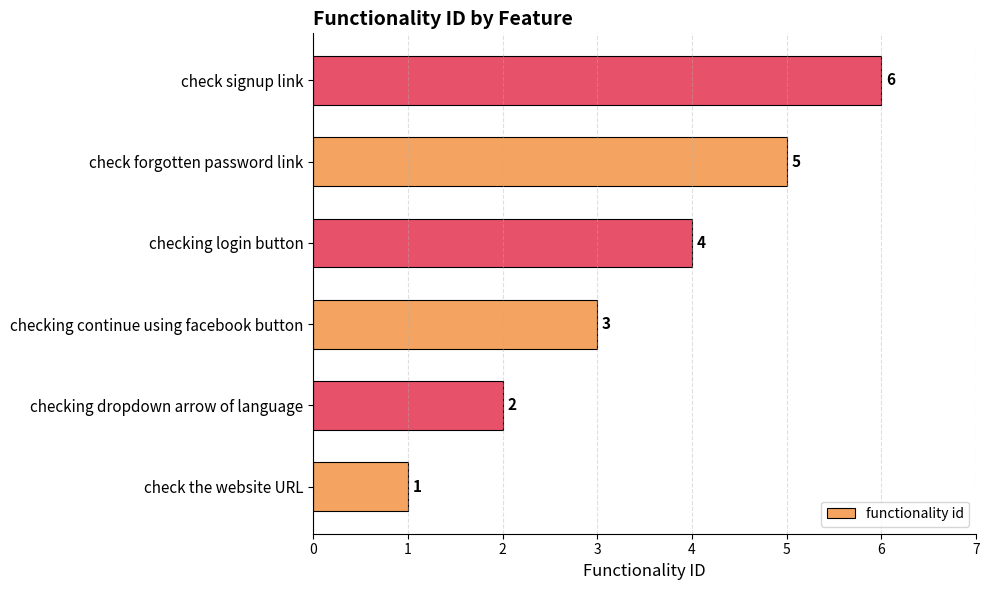

Does the chart contain stacked bars?

No